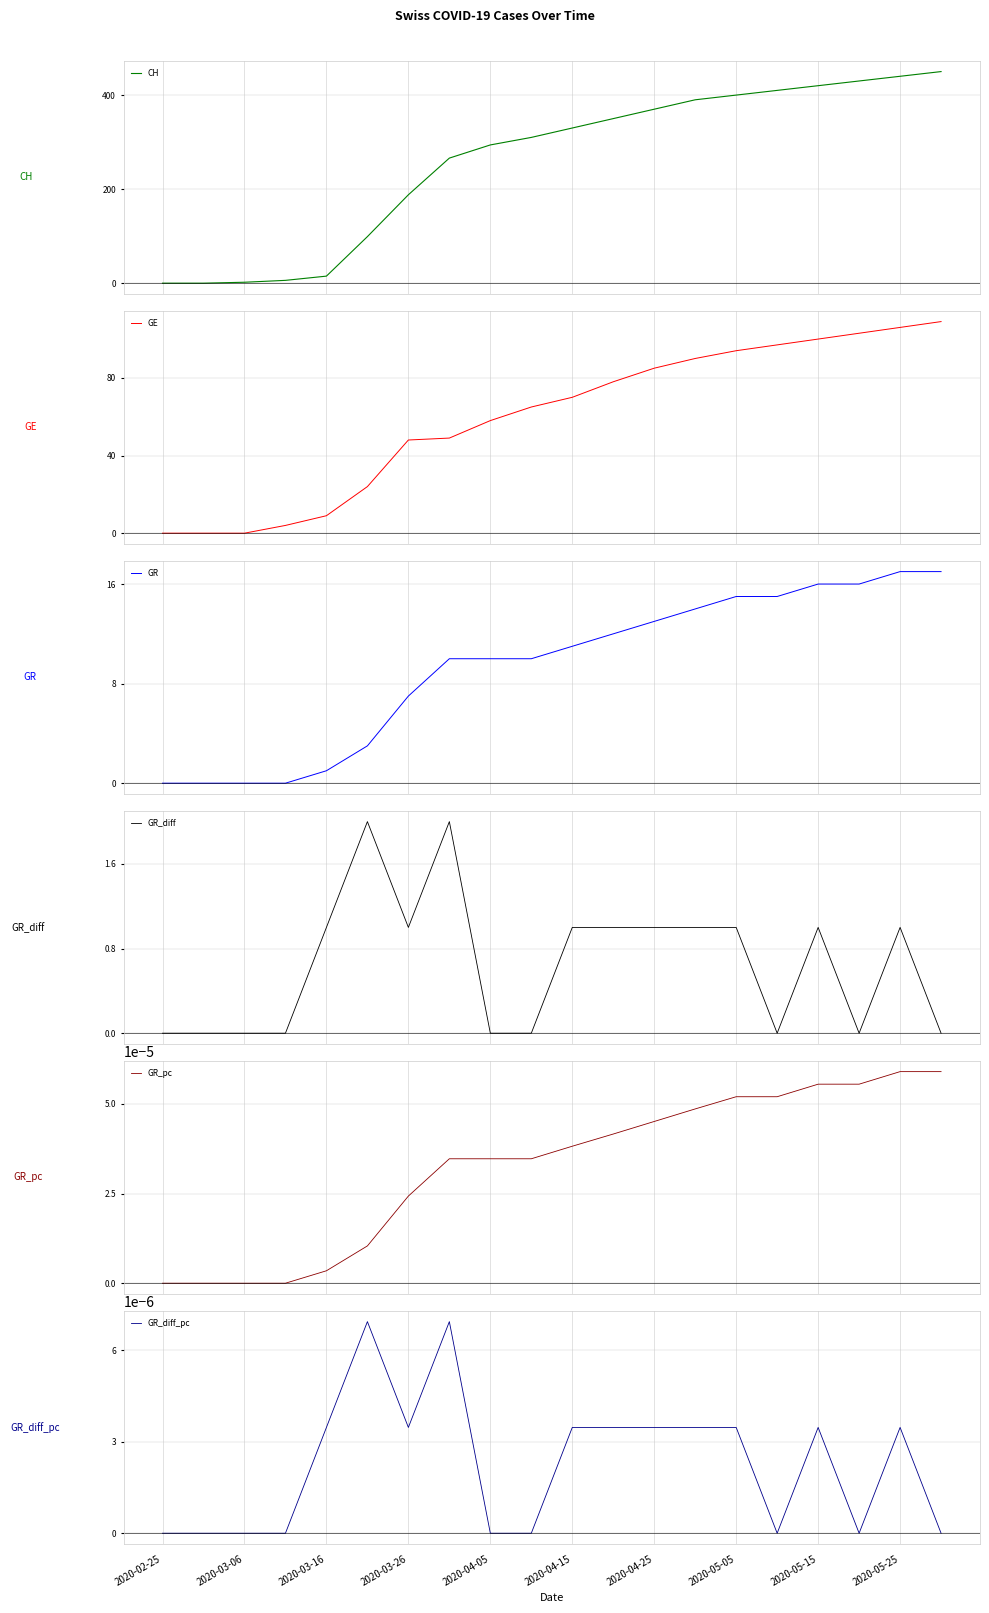

What is the sum of all CH values?

5170